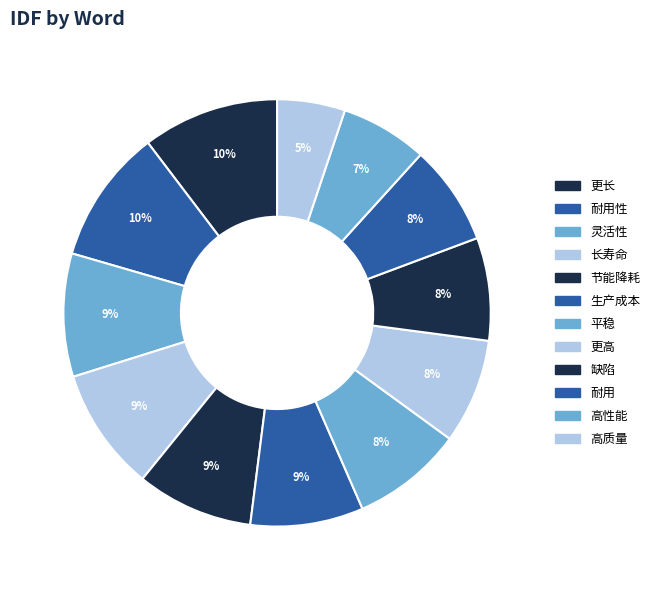

Combined, do 更高 and 灵活性 account for over 50%?

No